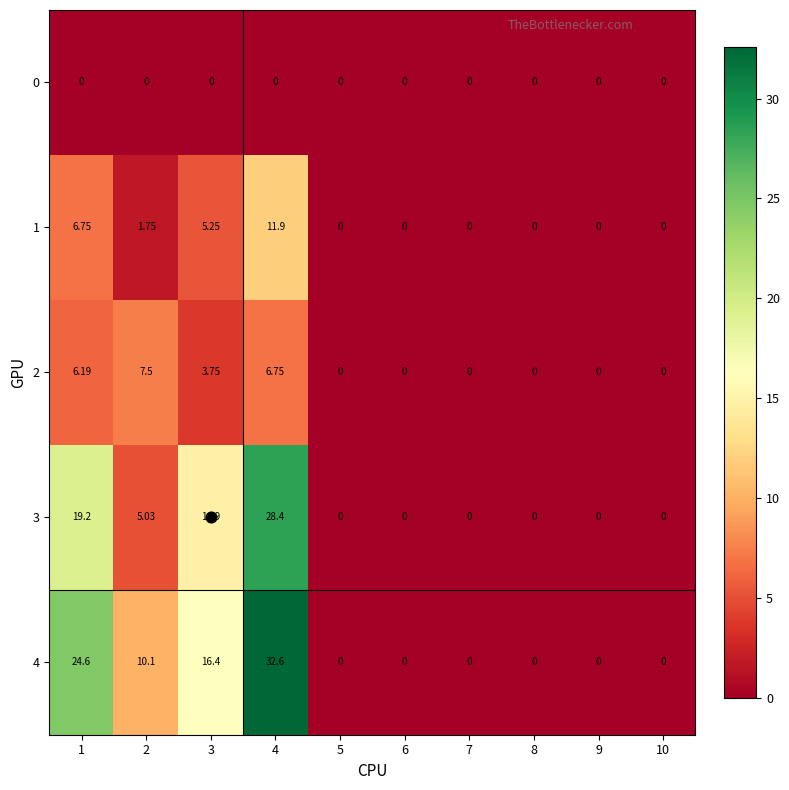

Is the value of 2 at 2 greater than the value of 0 at 3?

Yes